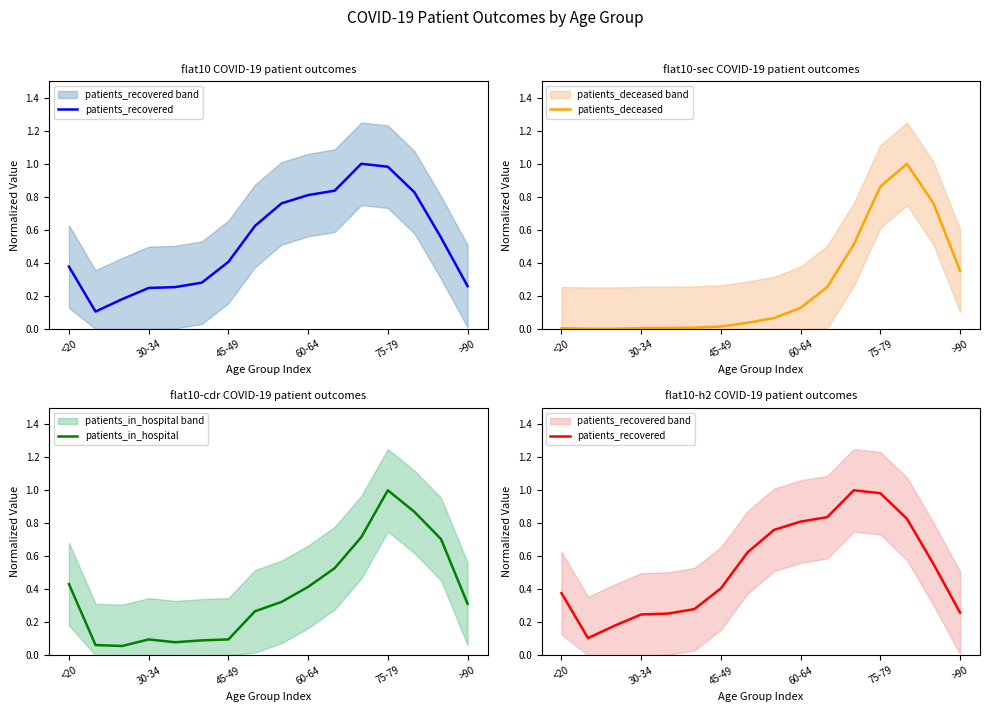

At which category does patients_deceased reach its first local peak?

13